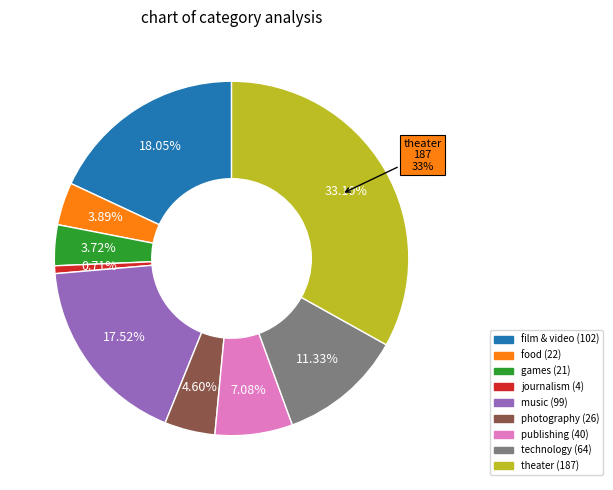

Does film & video account for over 50% of the chart?

No